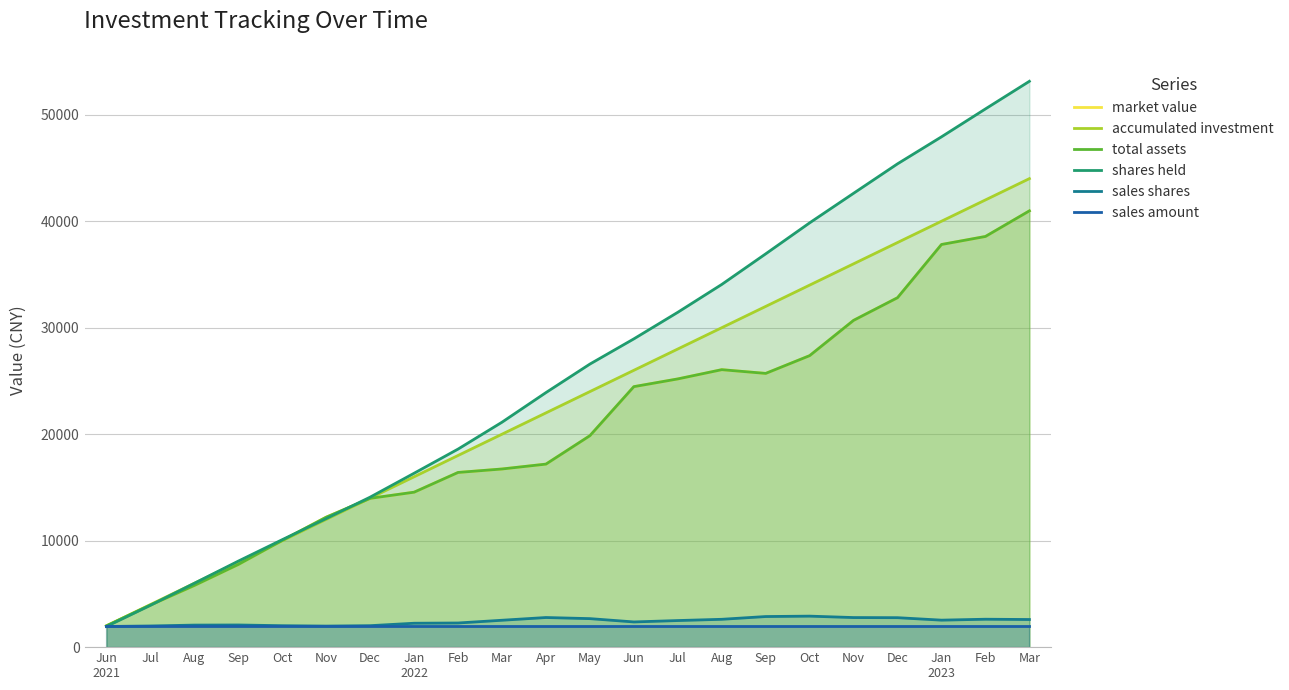

Reading left to right, list all the values displayed in this chart.

market value: Jun
2021=2000.0	Jul=3951.5	Aug=5794.4	Sep=7764.4	Oct=10022.9	Nov=12204.6	Dec=13975.3	Jan
2022=14552.4	Feb=16405.4	Mar=16731.4	Apr=17189.2	May=19858.6	Jun=24463.9	Jul=25190.0	Aug=26057.9	Sep=25707.6	Oct=27375.1	Nov=30690.1	Dec=32818.0	Jan
2023=37813.8	Feb=38567.7	Mar=40972.1
accumulated investment: Jun
2021=2000.0	Jul=4000.0	Aug=6000.0	Sep=8000.0	Oct=10000.0	Nov=12000.0	Dec=14000.0	Jan
2022=16000.0	Feb=18000.0	Mar=20000.0	Apr=22000.0	May=24000.0	Jun=26000.0	Jul=28000.0	Aug=30000.0	Sep=32000.0	Oct=34000.0	Nov=36000.0	Dec=38000.0	Jan
2023=40000.0	Feb=42000.0	Mar=44000.0
total assets: Jun
2021=2000.0	Jul=3951.5	Aug=5794.4	Sep=7764.4	Oct=10022.9	Nov=12204.6	Dec=13975.3	Jan
2022=14552.4	Feb=16405.4	Mar=16731.4	Apr=17189.2	May=19858.6	Jun=24463.9	Jul=25190.0	Aug=26057.9	Sep=25707.6	Oct=27375.1	Nov=30690.1	Dec=32818.0	Jan
2023=37813.8	Feb=38567.7	Mar=40972.1
shares held: Jun
2021=1939.9	Jul=3927.9	Aug=5998.3	Sep=8079.5	Oct=10093.6	Nov=12071.8	Dec=14088.0	Jan
2022=16332.6	Feb=18600.2	Mar=21125.5	Apr=23907.1	May=26584.5	Jun=28951.3	Jul=31448.2	Aug=34062.6	Sep=36936.2	Oct=39847.4	Nov=42625.1	Dec=45391.4	Jan
2023=47926.3	Feb=50547.5	Mar=53141.5
sales shares: Jun
2021=1939.9	Jul=1988.1	Aug=2070.4	Sep=2081.2	Oct=2014.1	Nov=1978.2	Dec=2016.1	Jan
2022=2244.7	Feb=2267.6	Mar=2525.3	Apr=2781.6	May=2677.4	Jun=2366.9	Jul=2496.9	Aug=2614.4	Sep=2873.6	Oct=2911.2	Nov=2777.8	Dec=2766.3	Jan
2023=2534.9	Feb=2621.2	Mar=2594.0
sales amount: Jun
2021=2000.0	Jul=2000.0	Aug=2000.0	Sep=2000.0	Oct=2000.0	Nov=2000.0	Dec=2000.0	Jan
2022=2000.0	Feb=2000.0	Mar=2000.0	Apr=2000.0	May=2000.0	Jun=2000.0	Jul=2000.0	Aug=2000.0	Sep=2000.0	Oct=2000.0	Nov=2000.0	Dec=2000.0	Jan
2023=2000.0	Feb=2000.0	Mar=2000.0